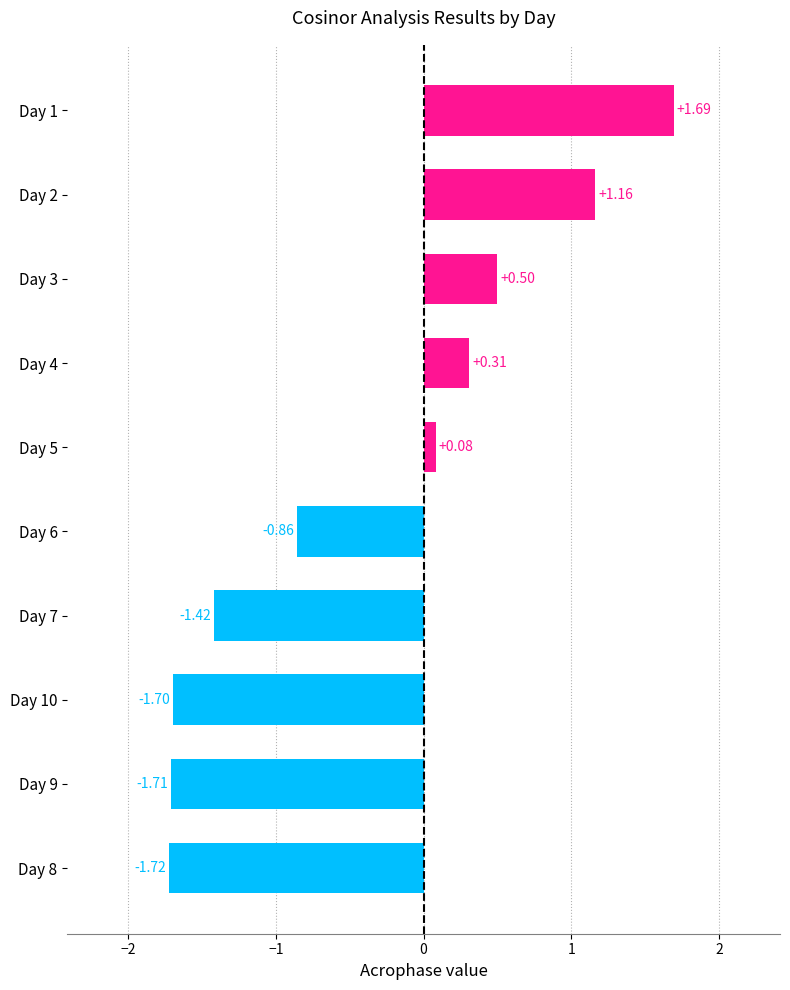

What is the sum of the values at Day 8 and Day 6?

-2.6